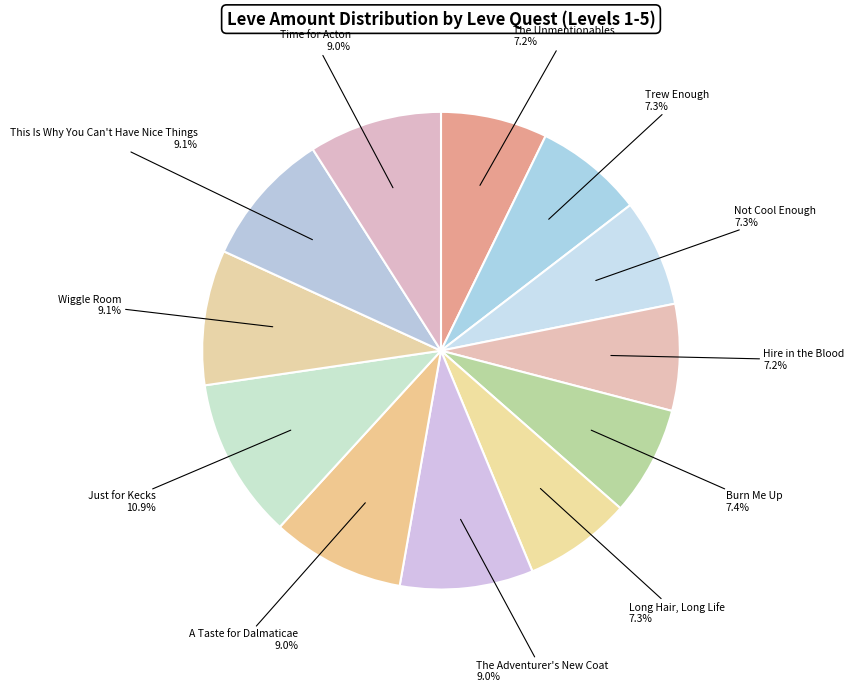

How many segments does this pie chart have?

12